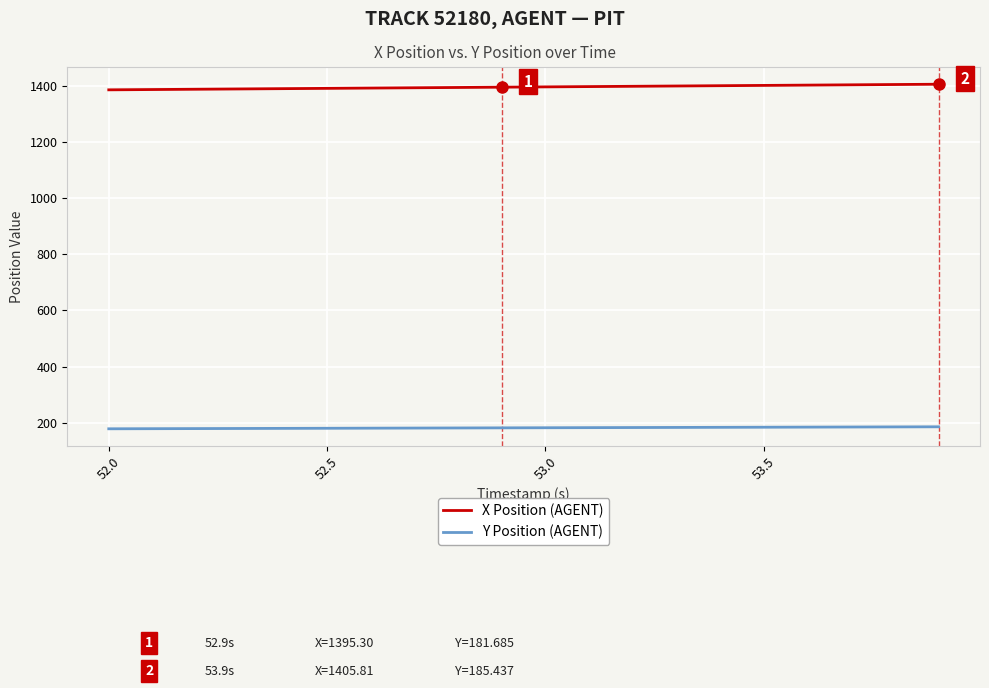

True or false: X Position (AGENT) and Y Position (AGENT) intersect in this chart.

False